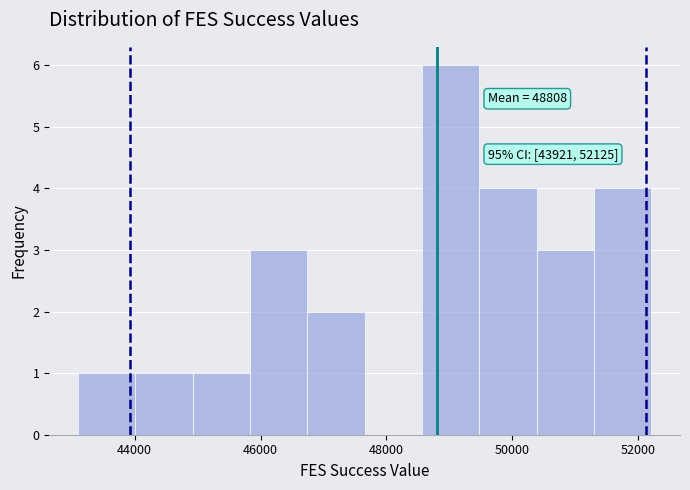

Over which range of the x-axis is the bar tallest?

48600 to 49400